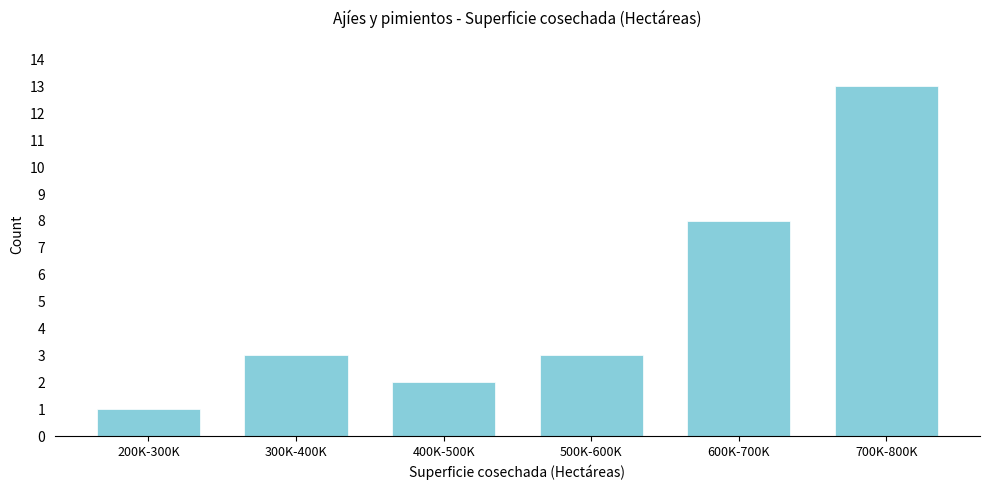

Reading left to right, extract all data points from this chart.

1	3	2	3	8	13